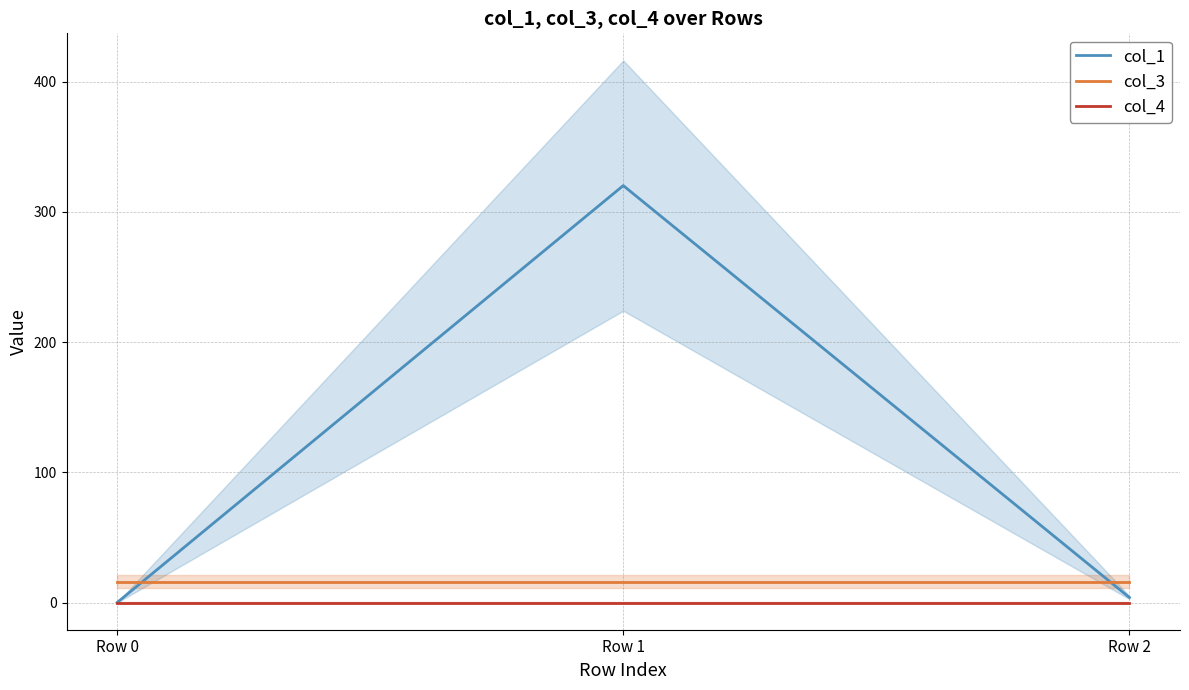

What is the difference between the col_1 values at Row 0 and Row 1?

320.1